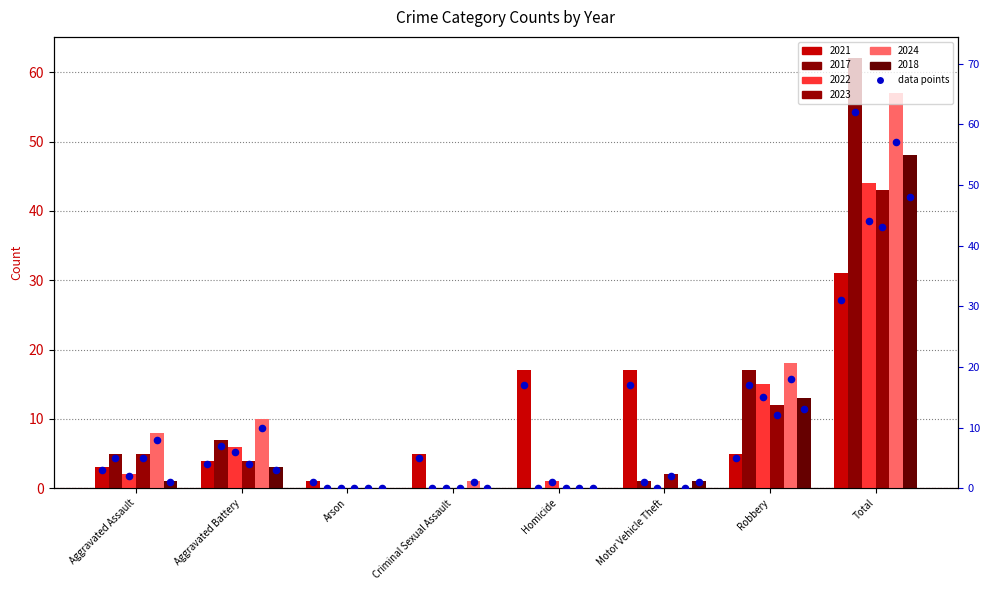

Which series reaches the maximum Y coordinate?

2017 (pts)